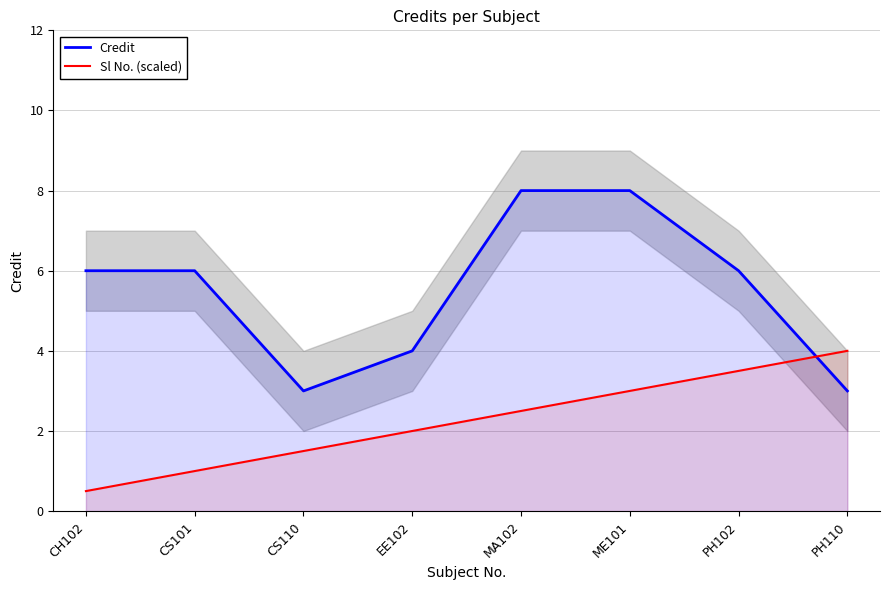

Reading left to right, list all the values displayed in this chart.

Credit: CH102=6.0	CS101=6.0	CS110=3.0	EE102=4.0	MA102=8.0	ME101=8.0	PH102=6.0	PH110=3.0
Sl No. (scaled): CH102=0.5	CS101=1.0	CS110=1.5	EE102=2.0	MA102=2.5	ME101=3.0	PH102=3.5	PH110=4.0